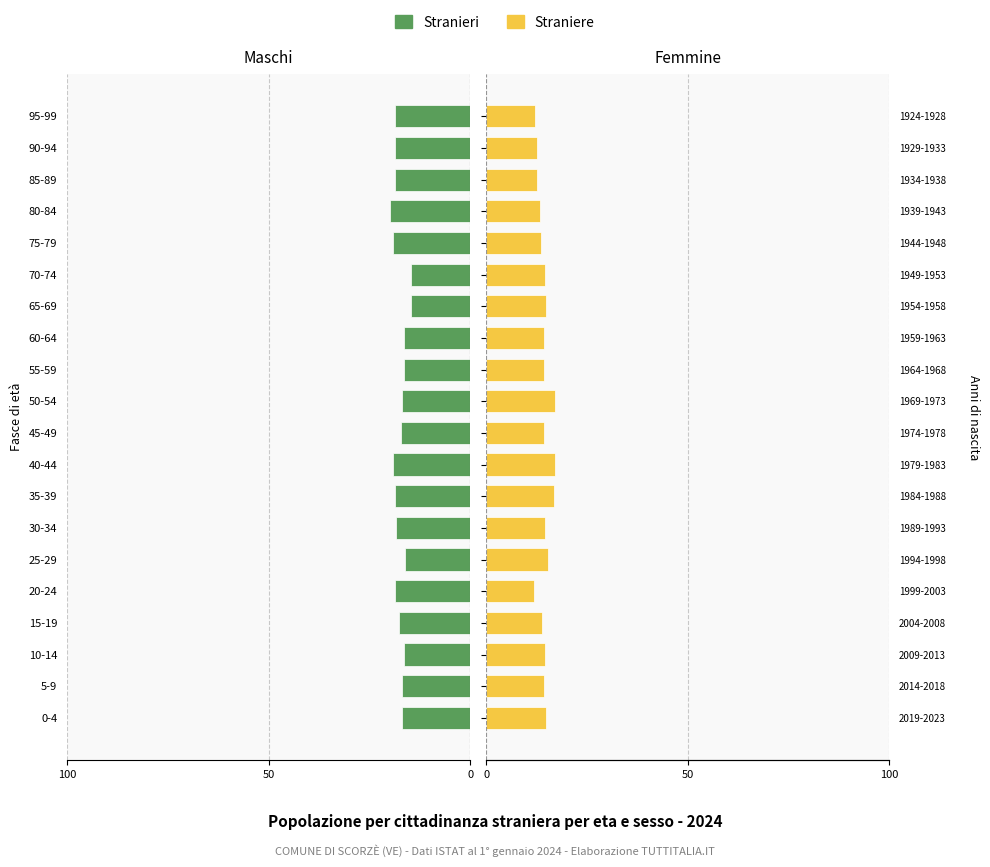

What is the minimum value shown in the chart?

11.9